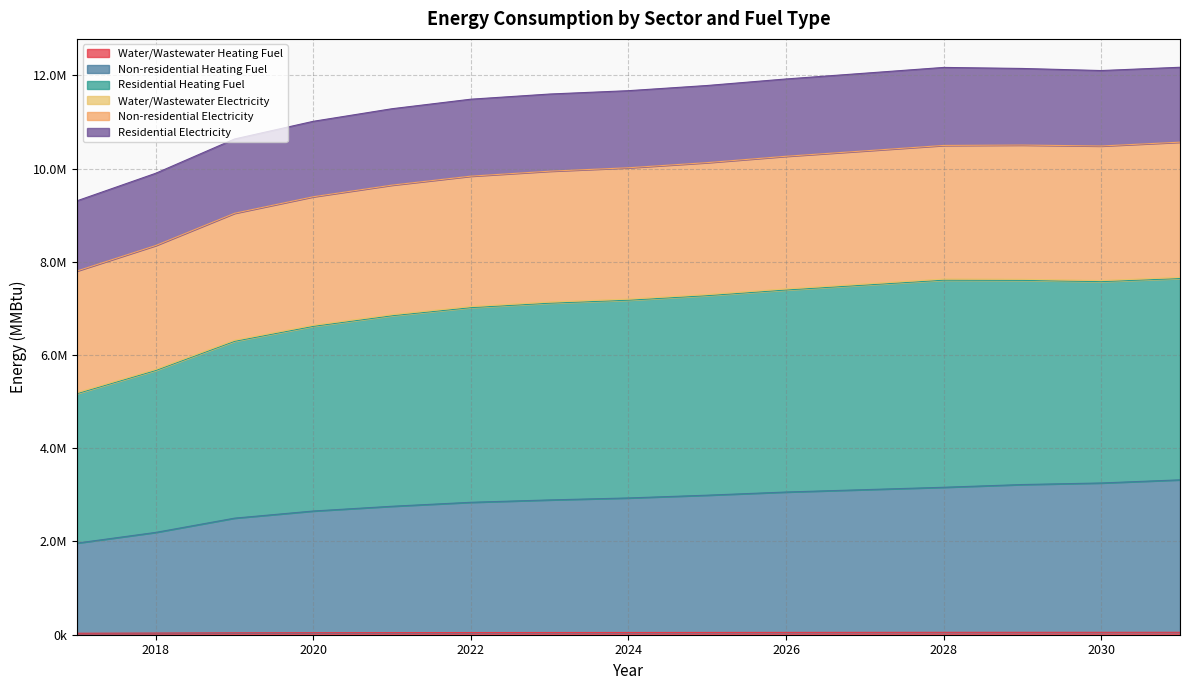

What is the difference between the Water/Wastewater Heating Fuel values at 2029 and 2021?

6504.0